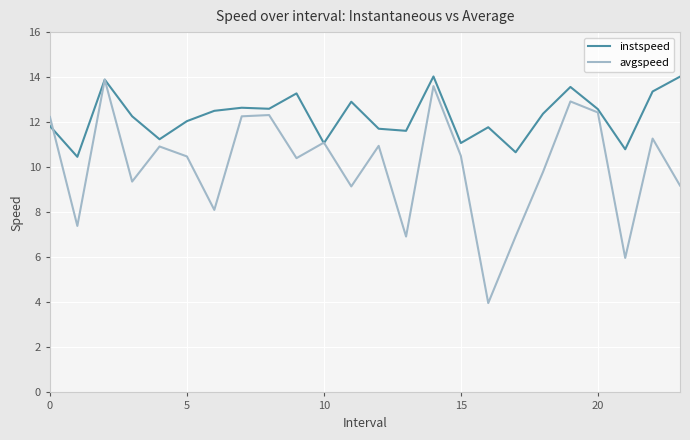

Rank the series by their average value, from lowest to highest.

avgspeed, instspeed